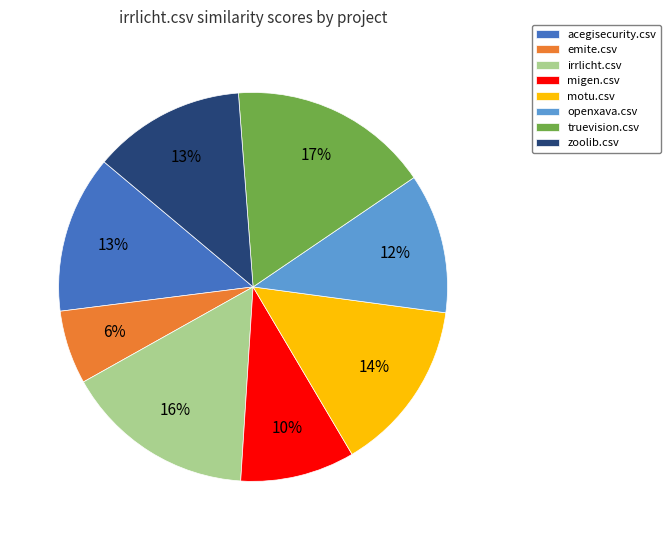

Is there any slice that represents more than half of the pie?

No